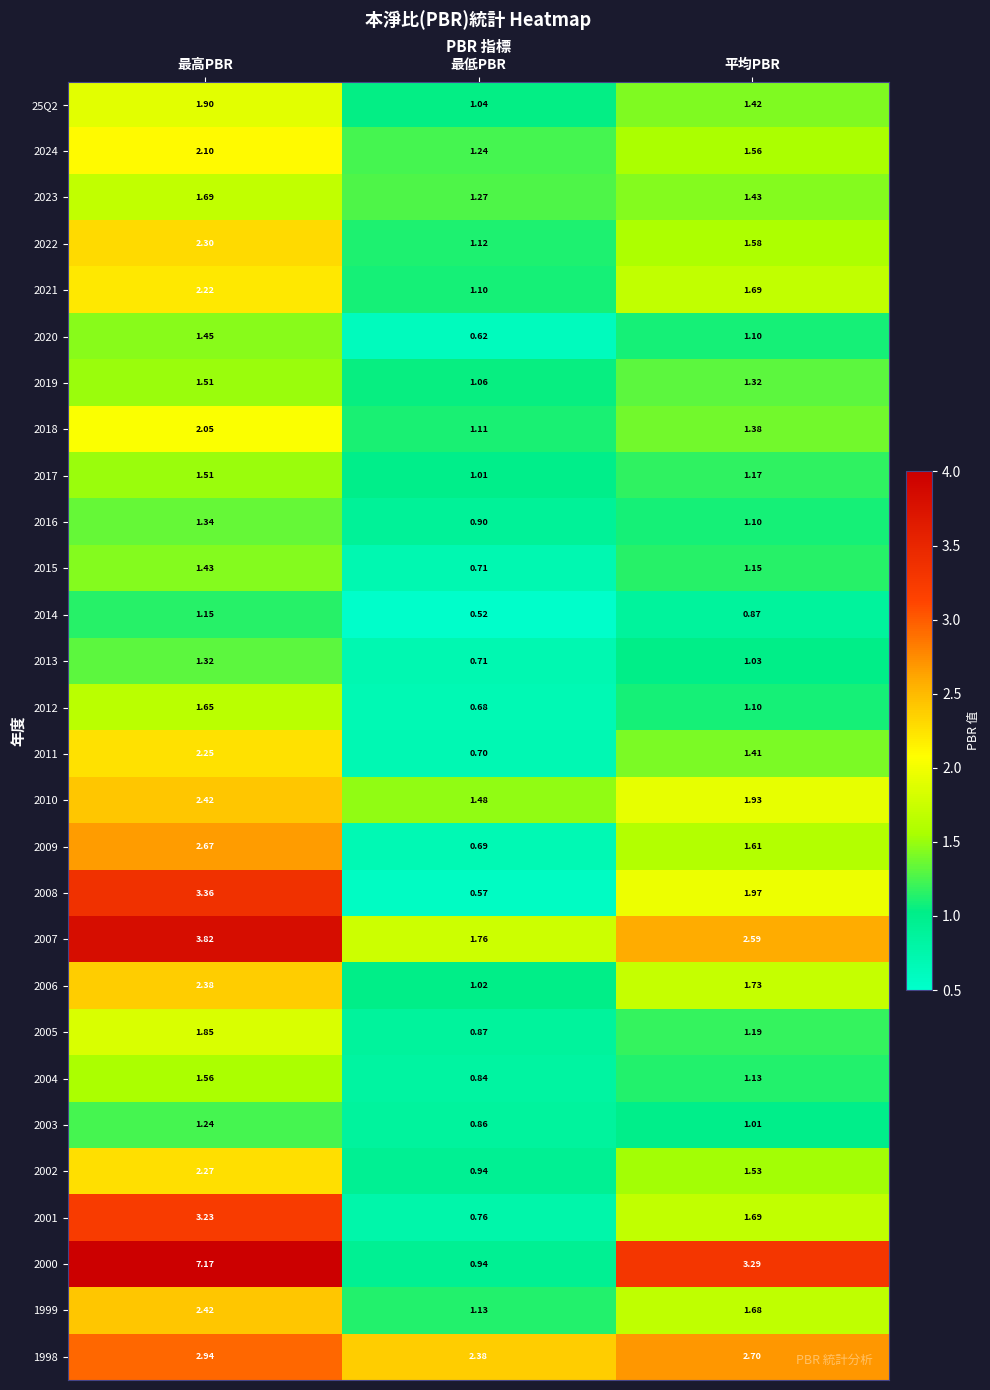

Which series has the widest spread of values?

2000